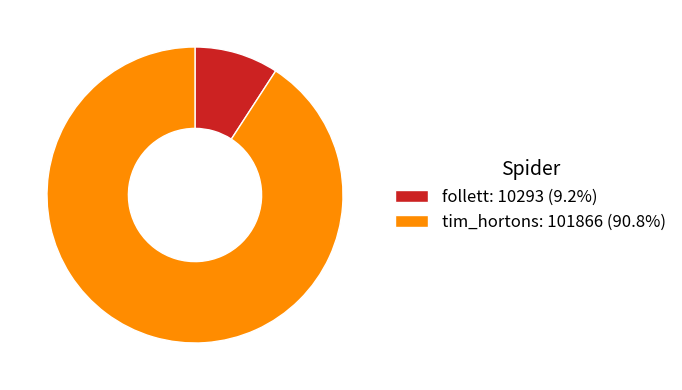

Count the number of slices in the pie.

2